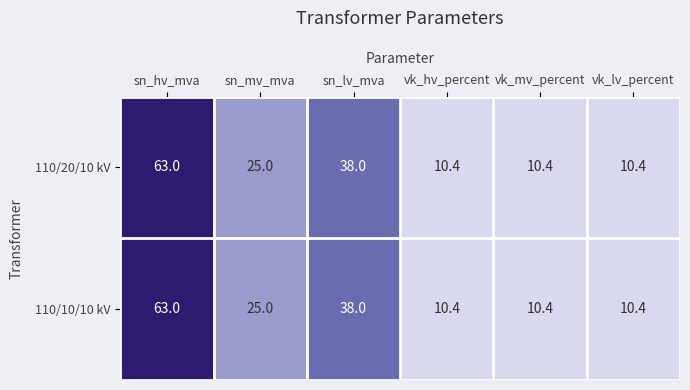

At which label does 110/10/10 kV reach its peak?

sn_hv_mva